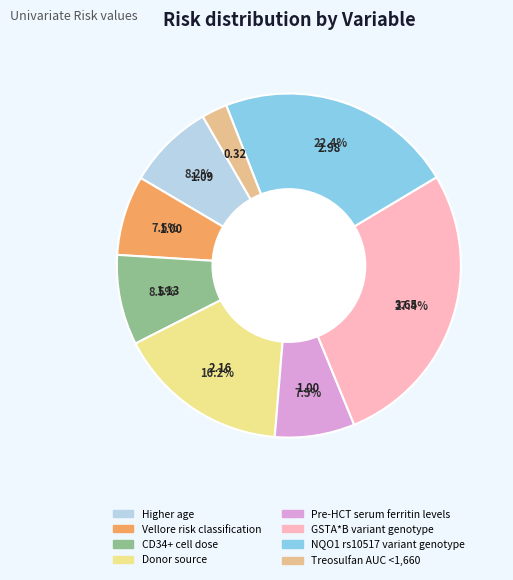

What is the largest slice in the pie chart?

GSTA*B variant genotype